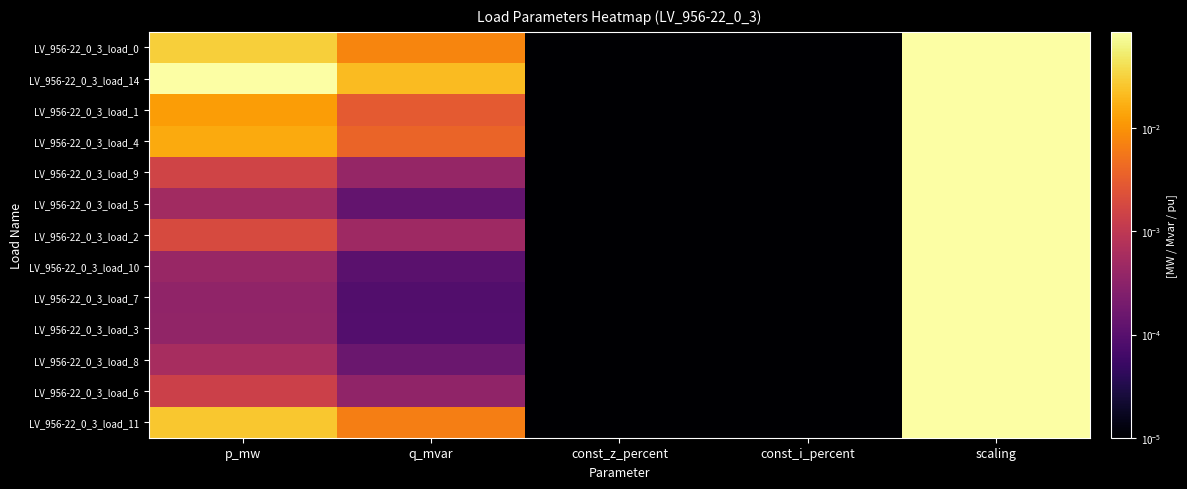

Between const_z_percent and const_i_percent, which series saw the biggest shift?

LV_956-22_0_3_load_0